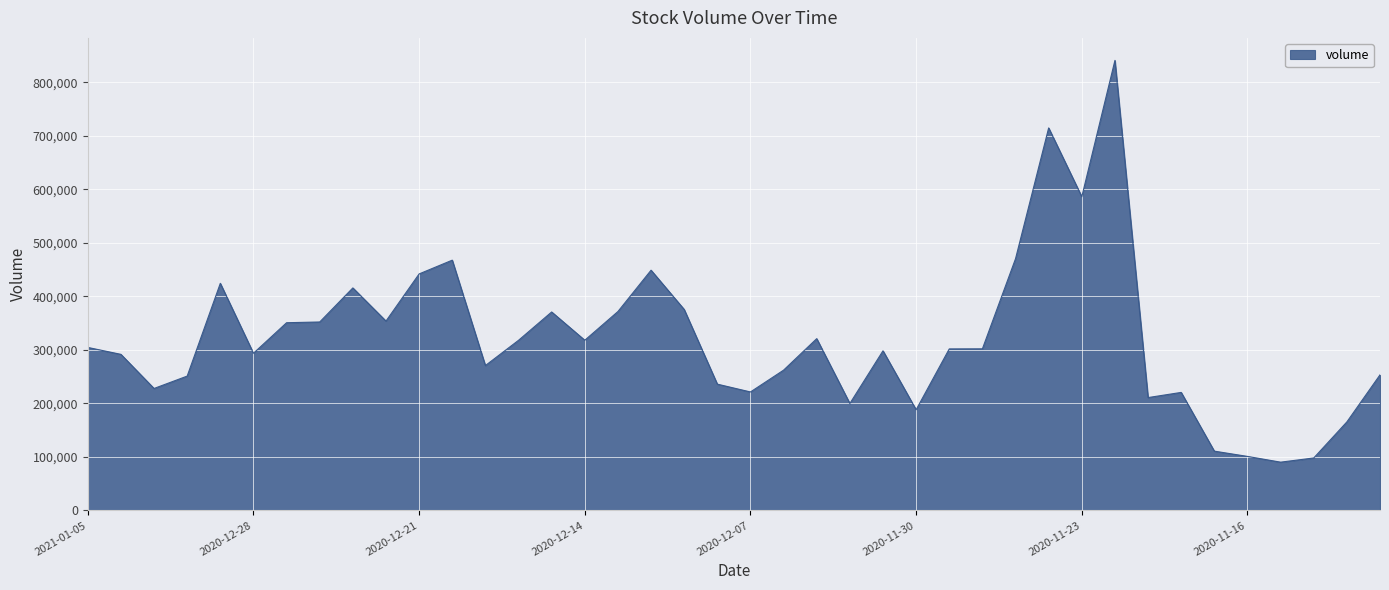

Count the number of categories in the chart.

40